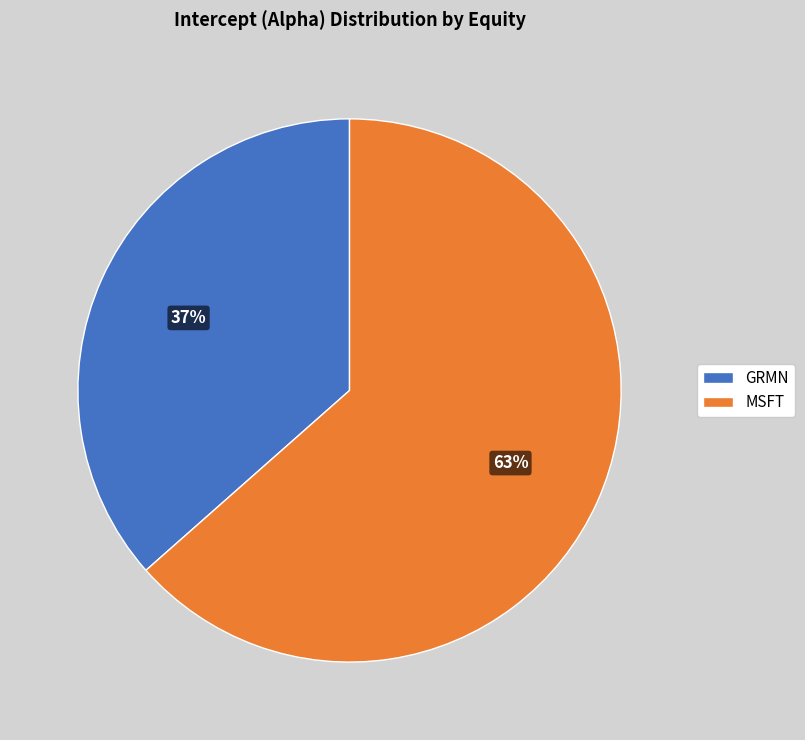

Is the sum of MSFT and GRMN greater than half?

Yes